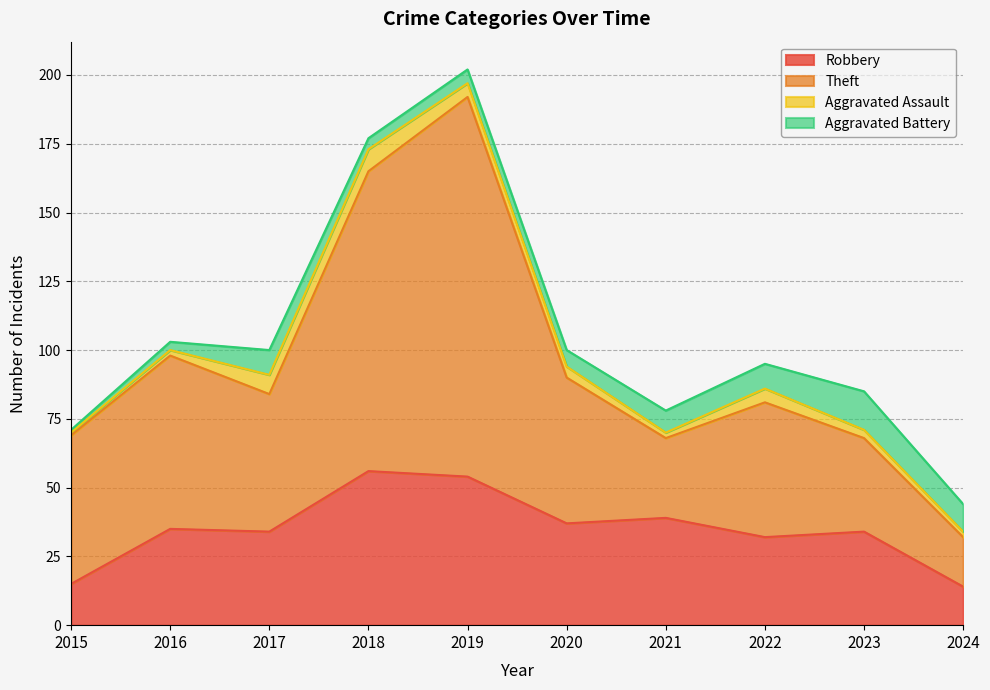

At which category does Theft reach its first local peak?

2016